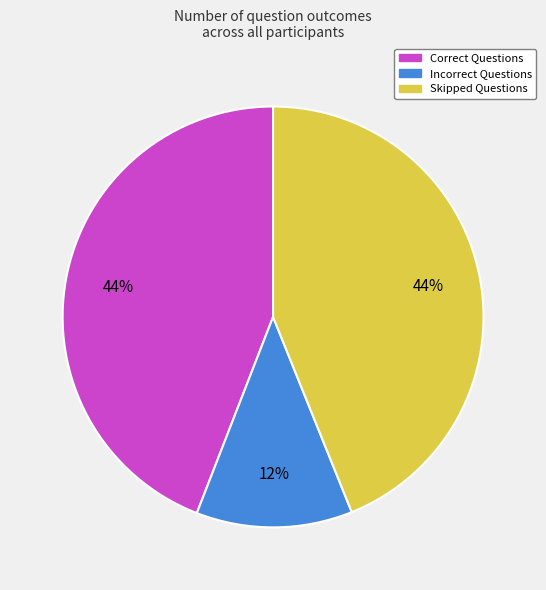

What percentage is the Incorrect Questions slice, to the nearest percent?

12%